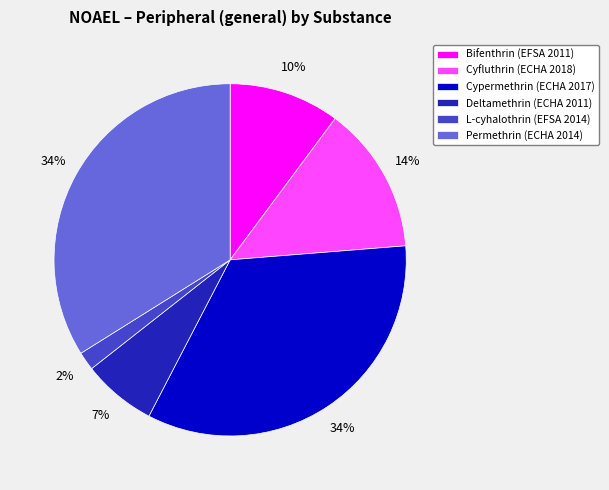

Which slice is the smallest?

L-cyhalothrin (EFSA 2014)